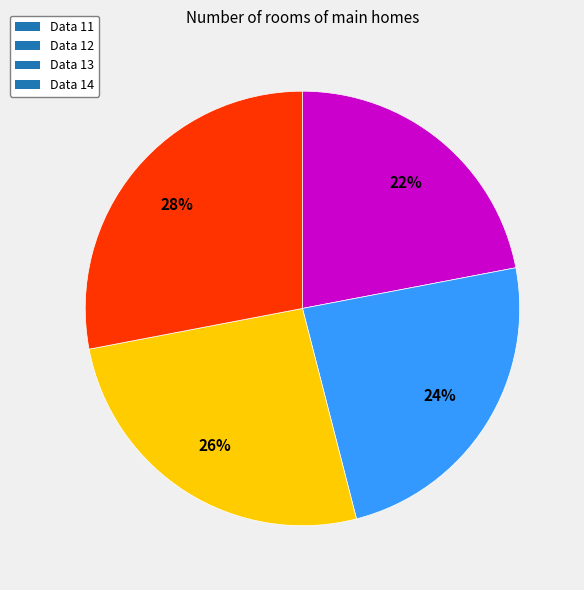

What is the largest slice in the pie chart?

Data 14